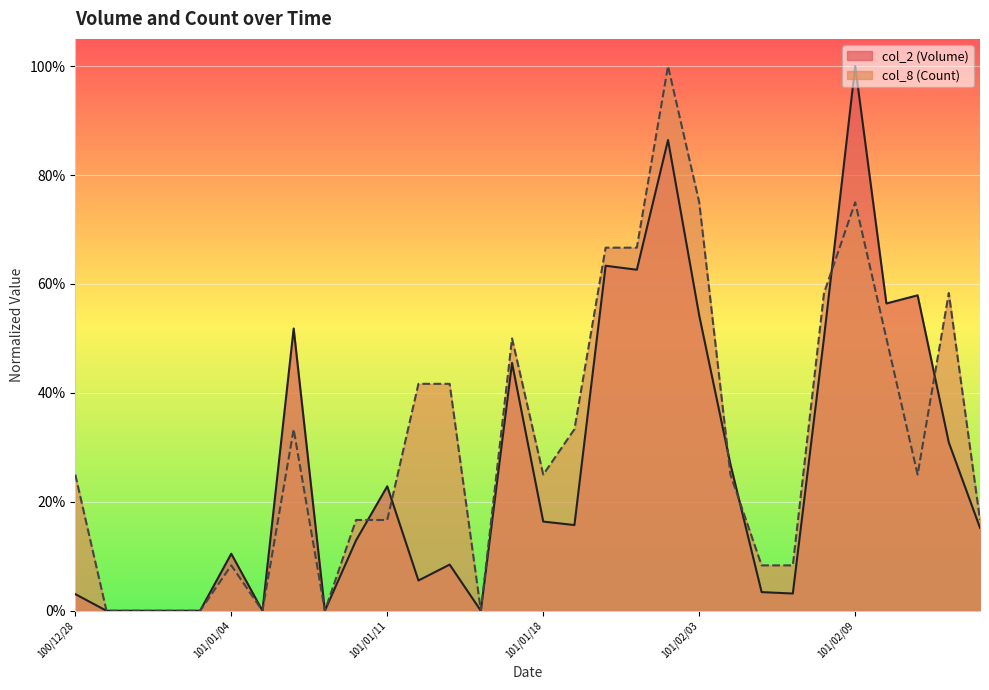

The value of col_2 (Volume) at 101/02/02 is 0.9. True or false?

True